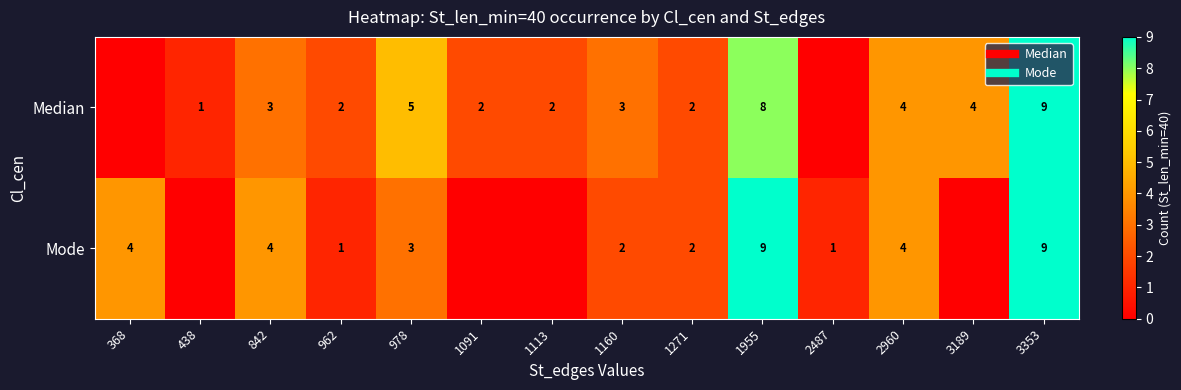

Which has a higher value, 3189 or 1160?

3189